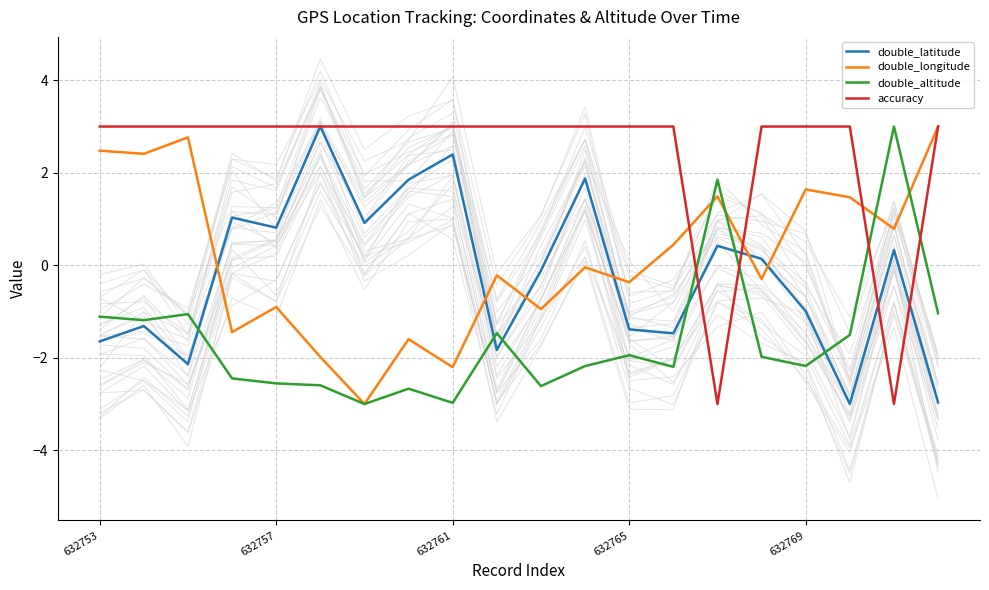

How many interior local valleys does the double_latitude series have?

6